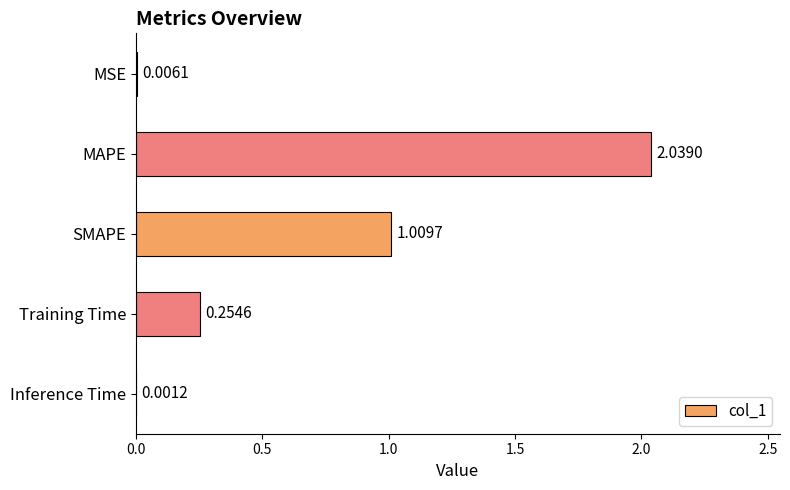

Where is the data nearest to the value 1?

SMAPE